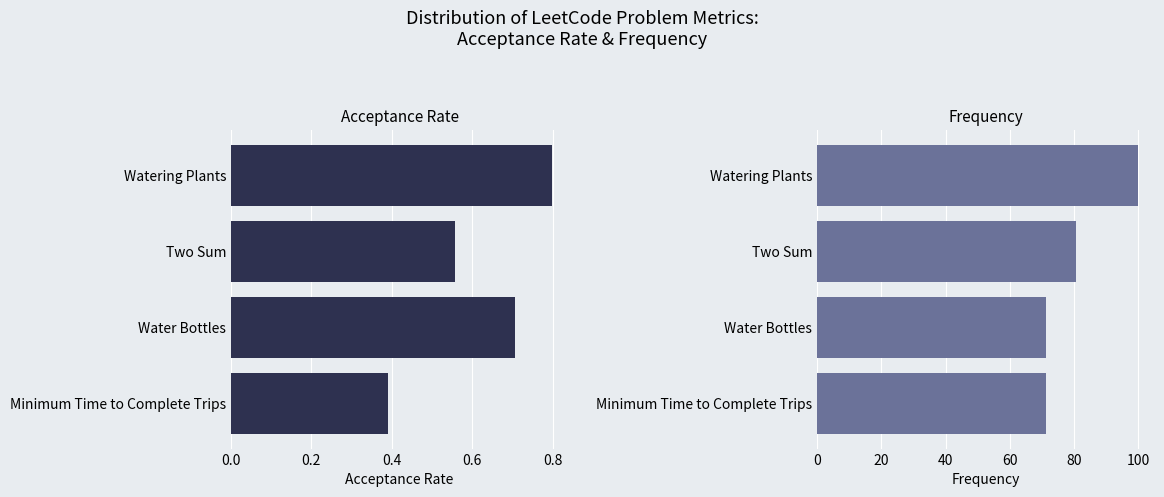

What is the value of the Frequency bar at the 2nd from the left?

80.5